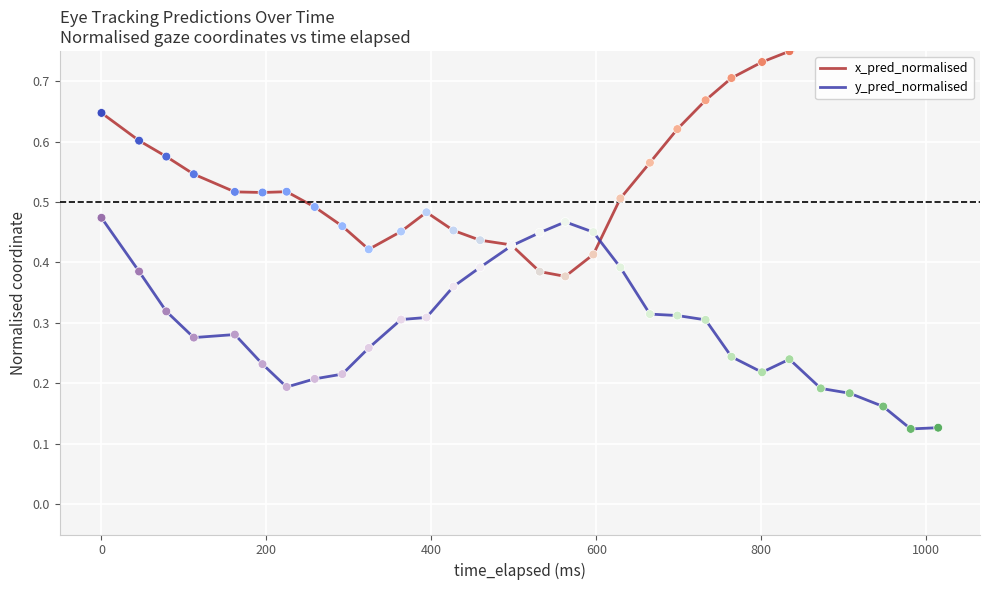

Is the value of y_pred_normalised at 18 greater than the value of x_pred_normalised at 28?

No